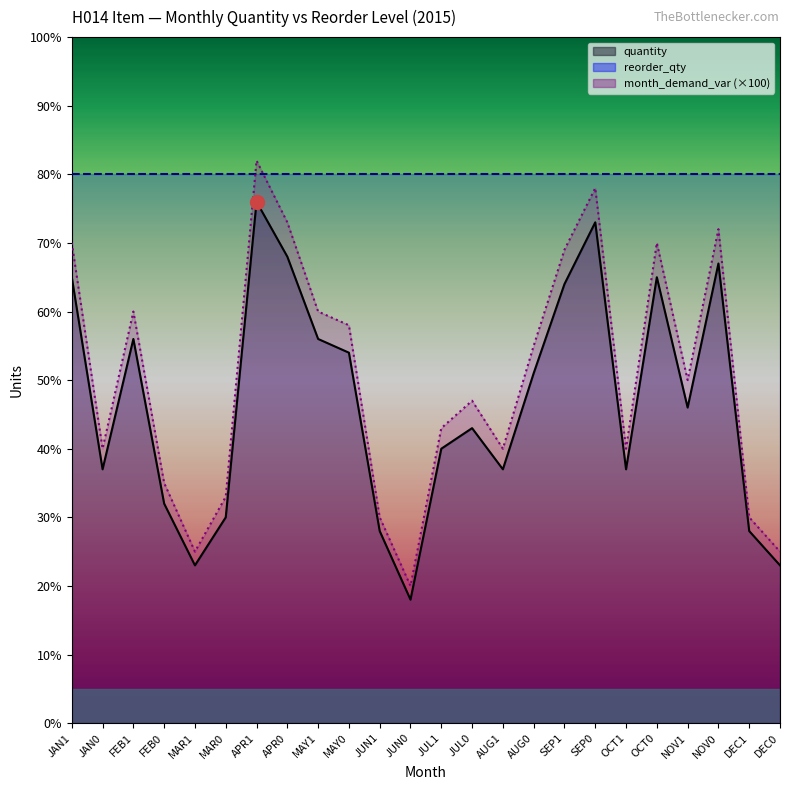

Where does the month_demand_var_scaled series first go above 50?

JAN1